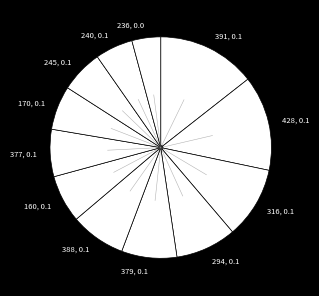

Is it true that 240, 0.1 is 6% of the pie?

True